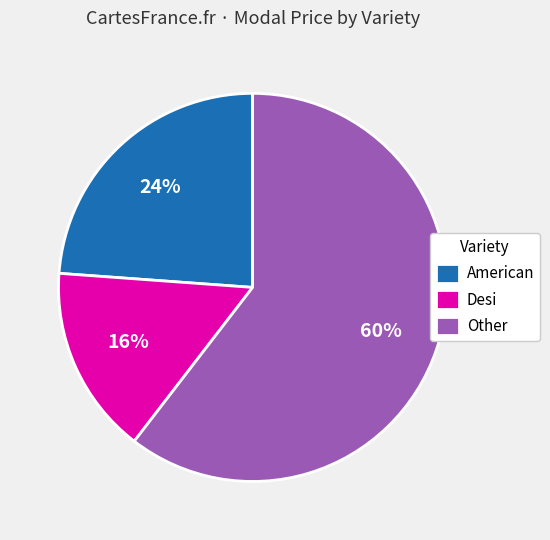

Between Desi and American, which is larger?

American